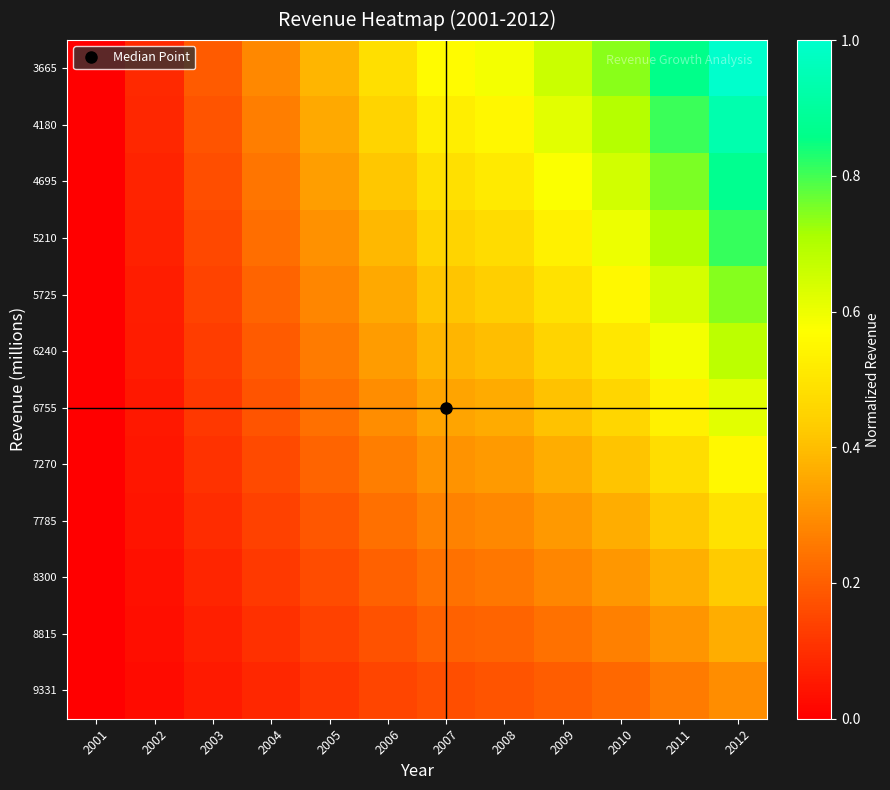

List the series in order of their peak value, highest first.

3665, 4180, 4695, 5210, 5725, 6240, 6755, 7270, 7785, 8300, 8815, 9331